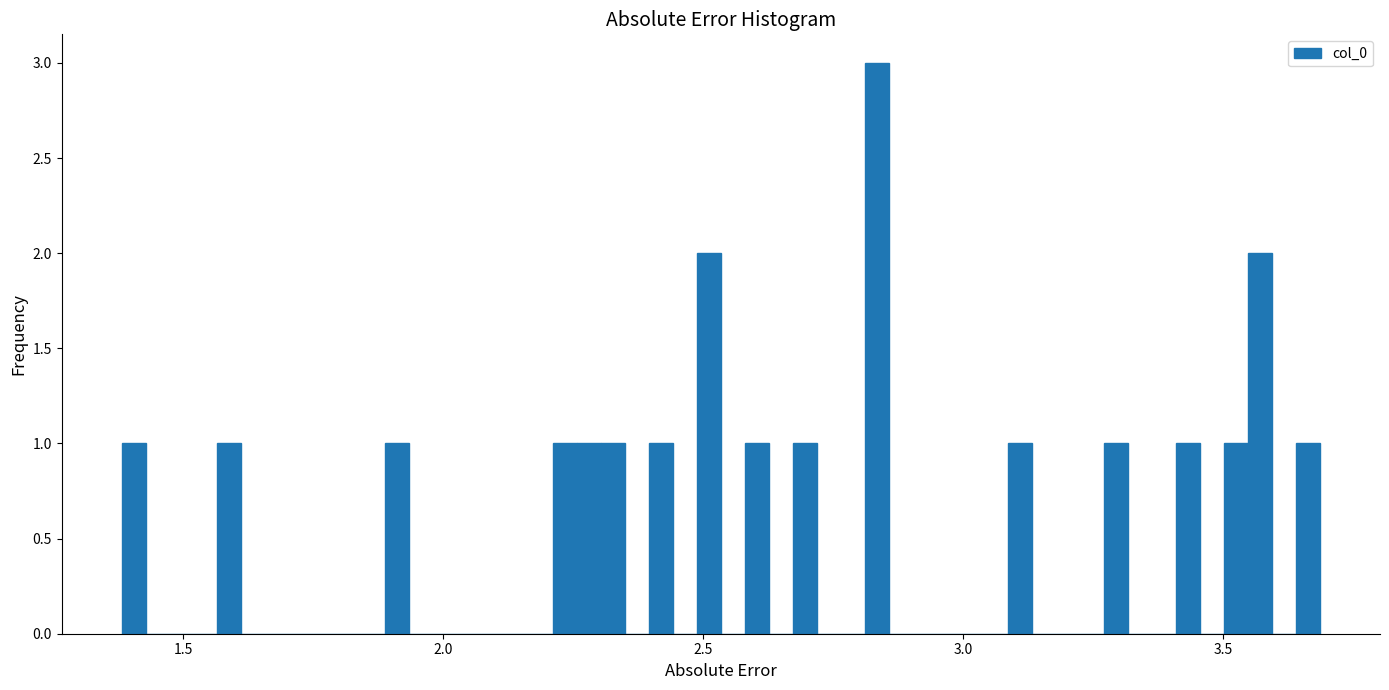

Read against the x-axis, roughly where is the centre of the tallest bar?

2.85